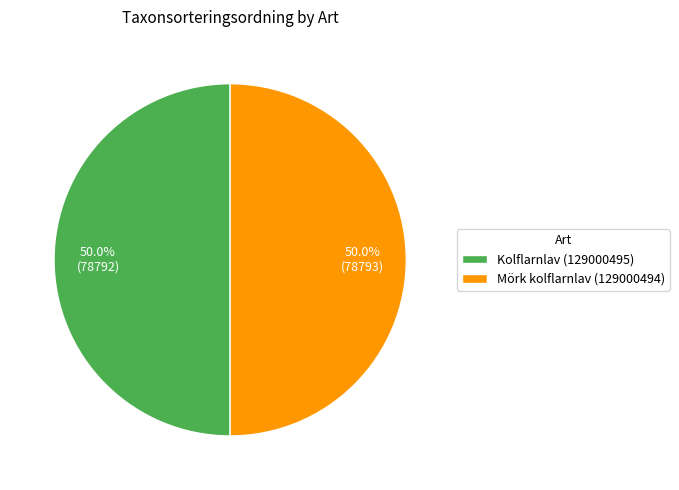

Approximately how many times larger is the value at Mörk kolflarnlav (129000494) compared to Kolflarnlav (129000495)?

1.0